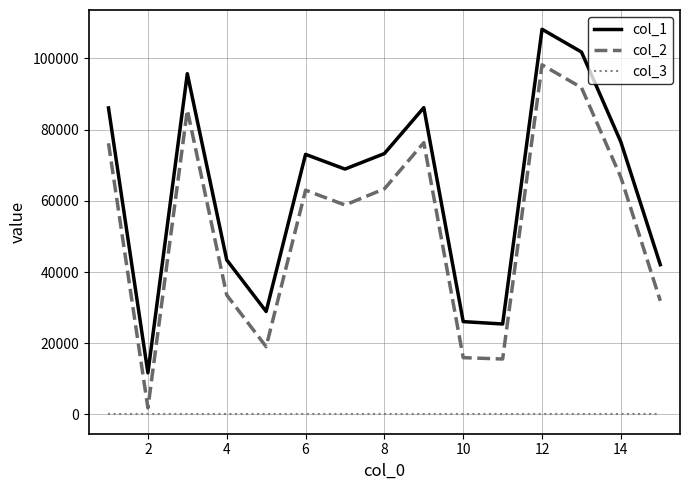

List the series in order of their overall mean, lowest first.

col_3, col_2, col_1